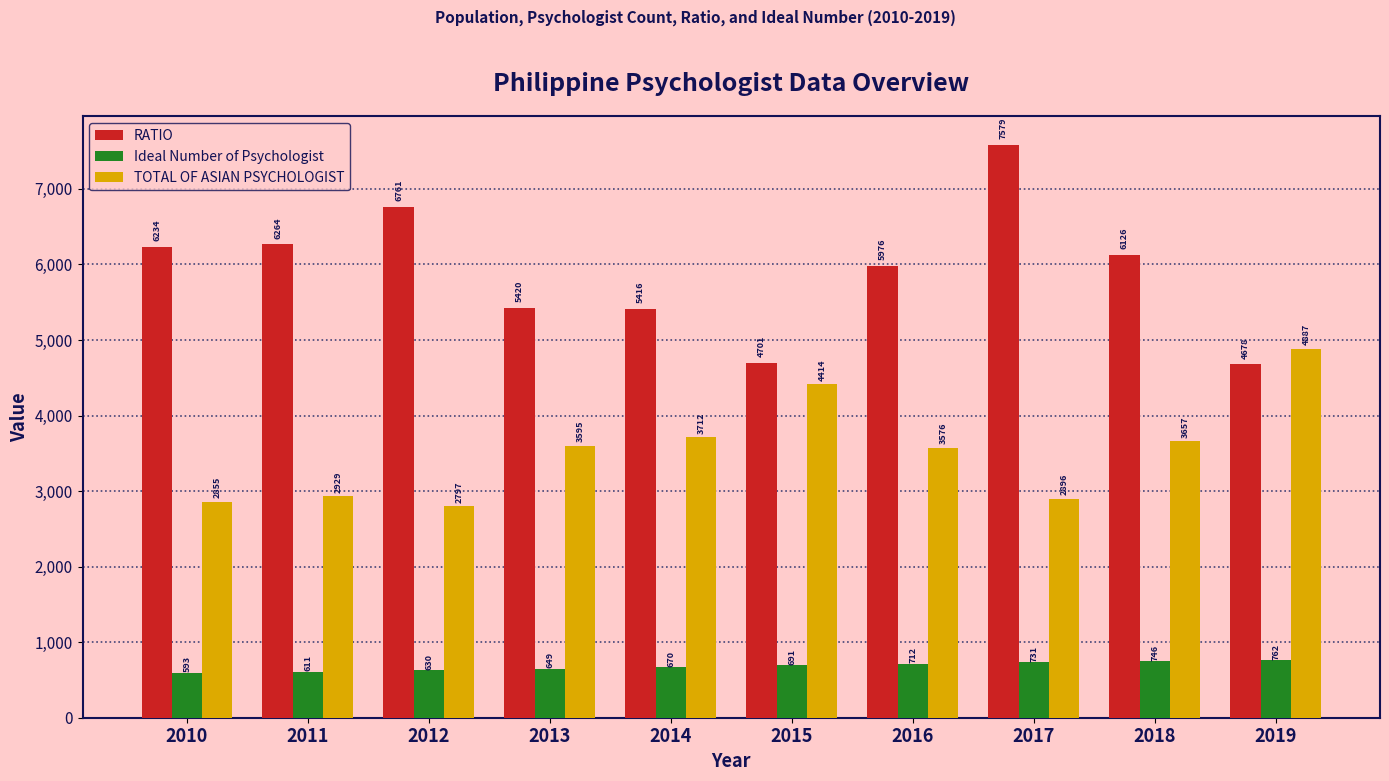

Is the value of RATIO at 2018 greater than the value of TOTAL OF ASIAN PSYCHOLOGIST at 2010?

Yes